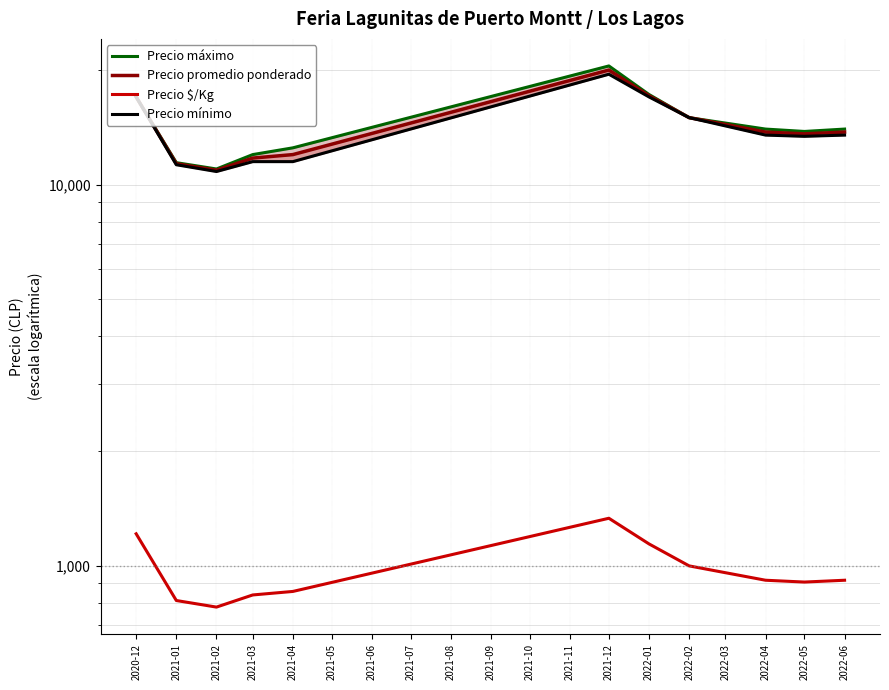

What is the label of the 1st point from the left?

2020-12